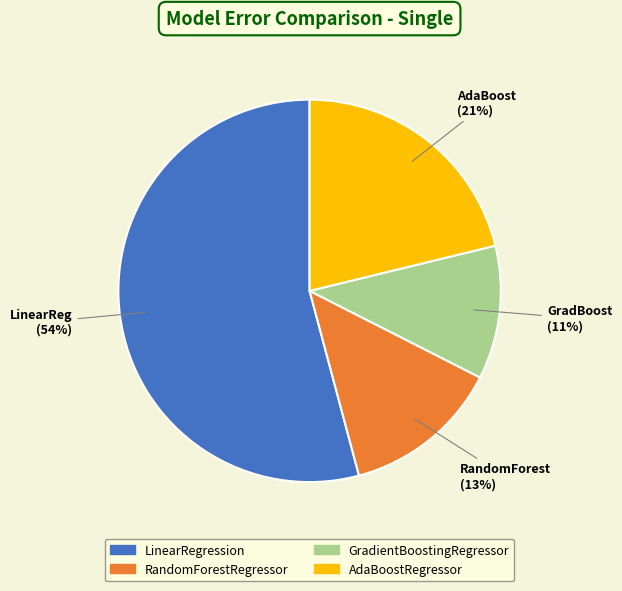

Rank the categories by value from highest to lowest.

LinearRegression, AdaBoostRegressor, RandomForestRegressor, GradientBoostingRegressor